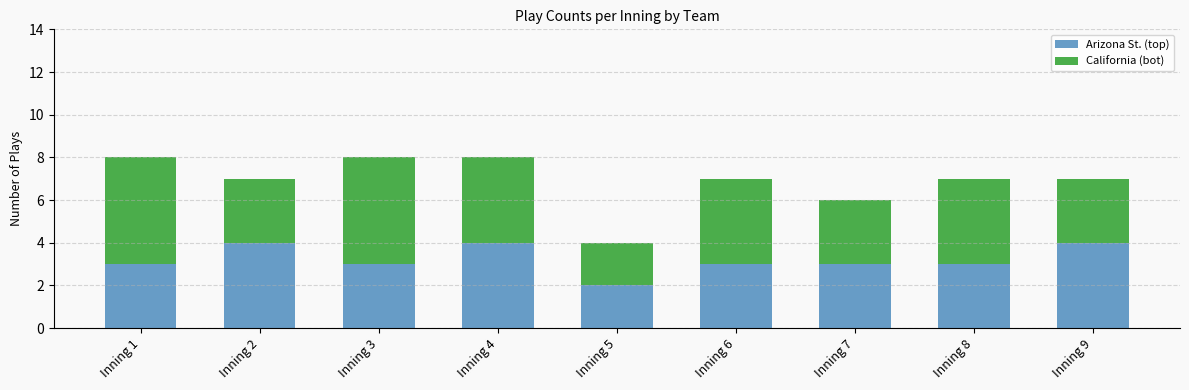

The value of Arizona St. (top) at Inning 6 is 3. True or false?

True